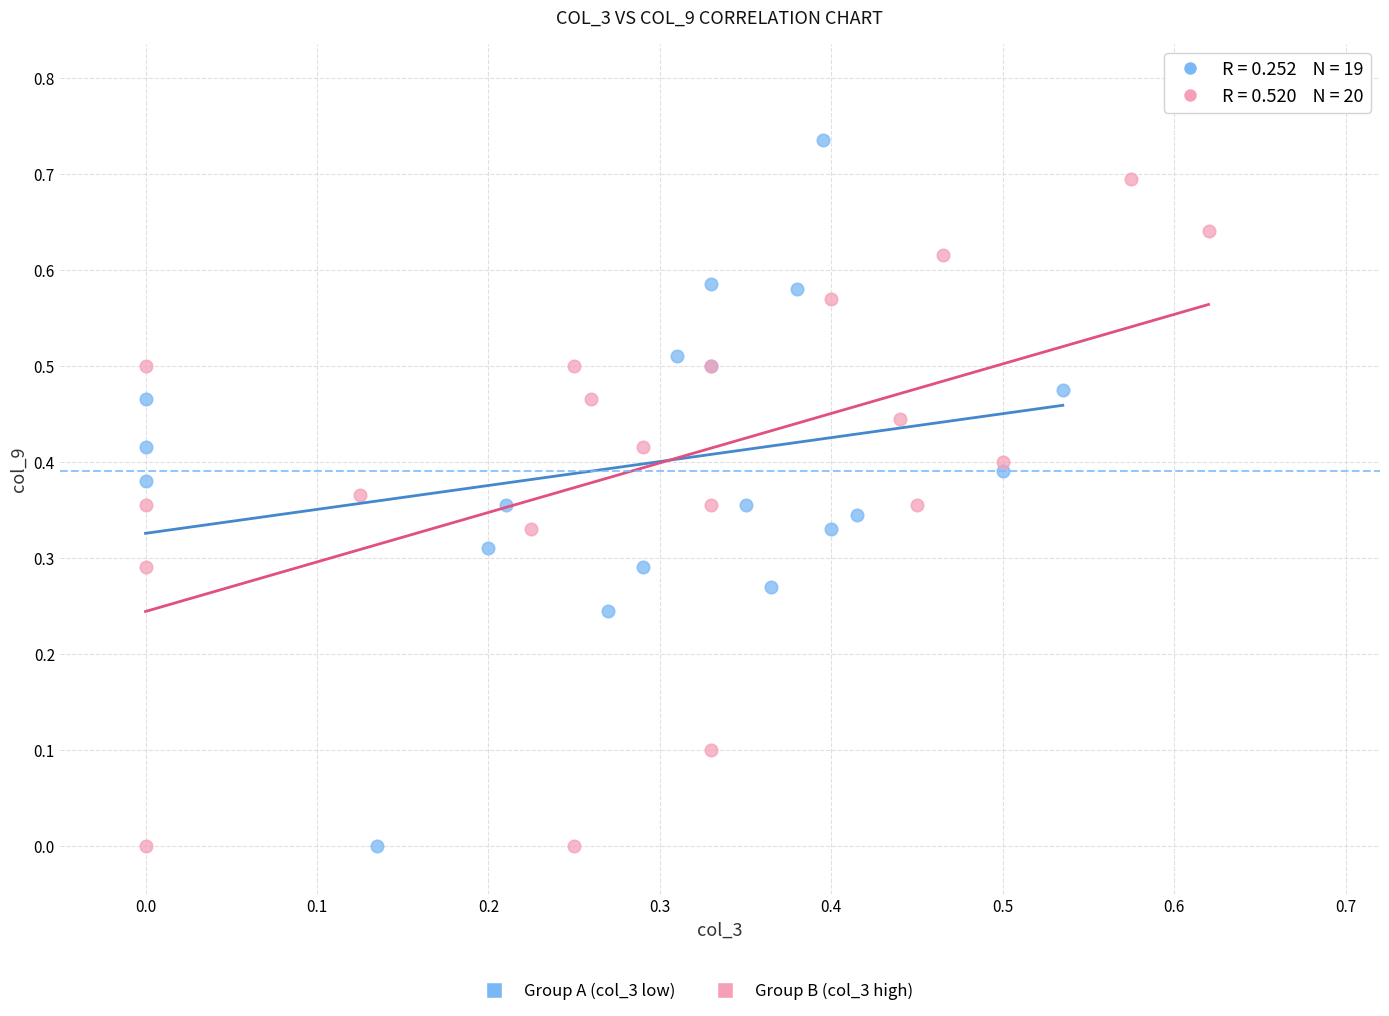

Which series reaches the maximum Y coordinate?

Group A (col_3 low)